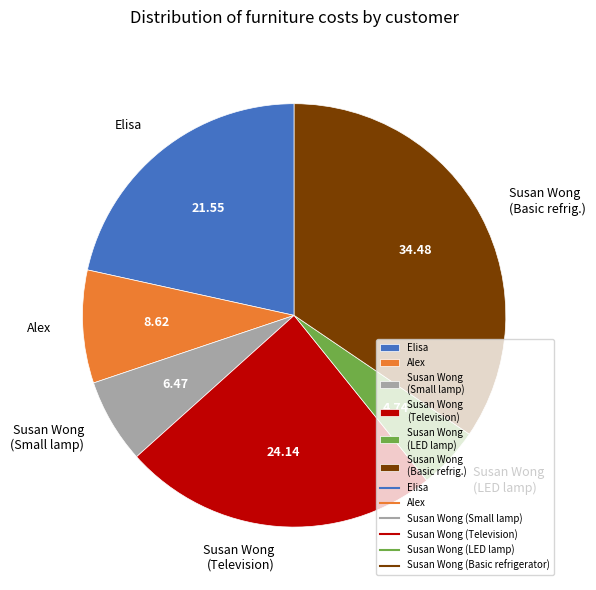

Is there any slice that represents more than half of the pie?

No